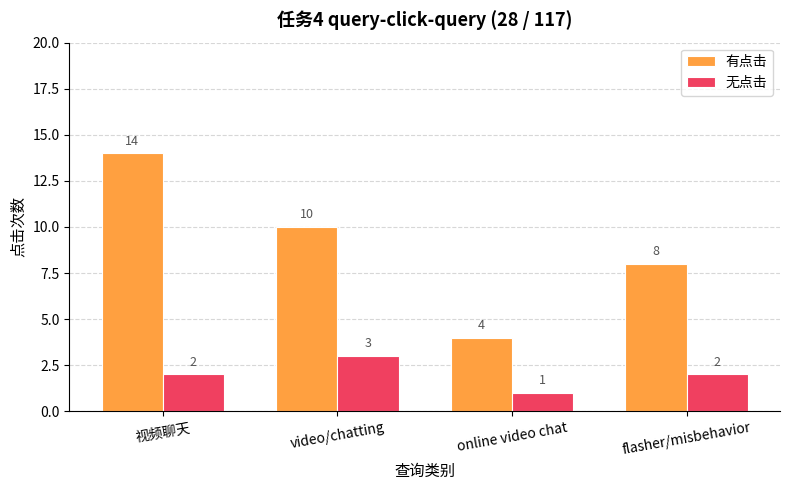

Which series has the largest range (max minus min)?

有点击